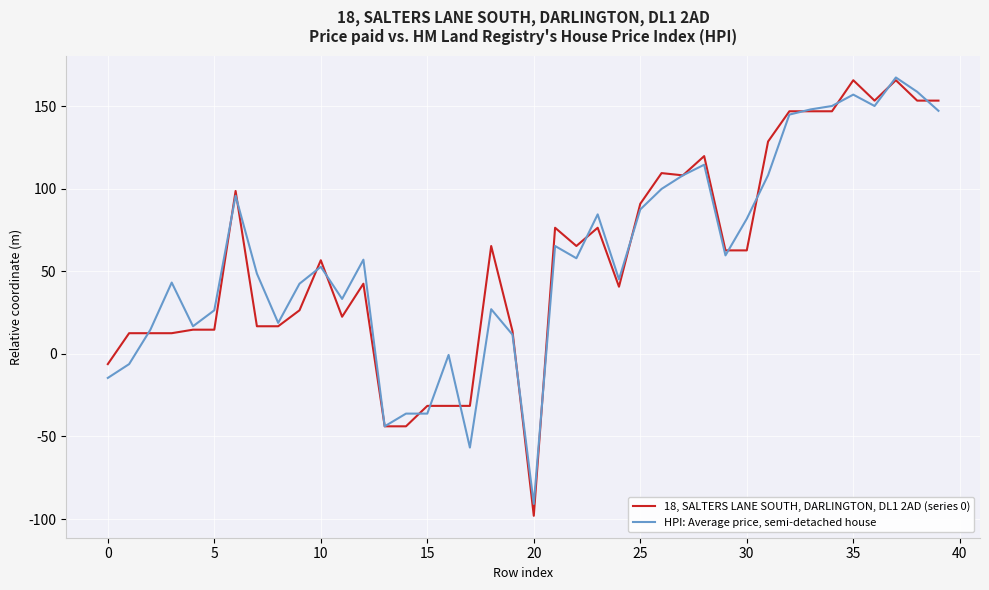

What is the smallest value displayed?

-98.1